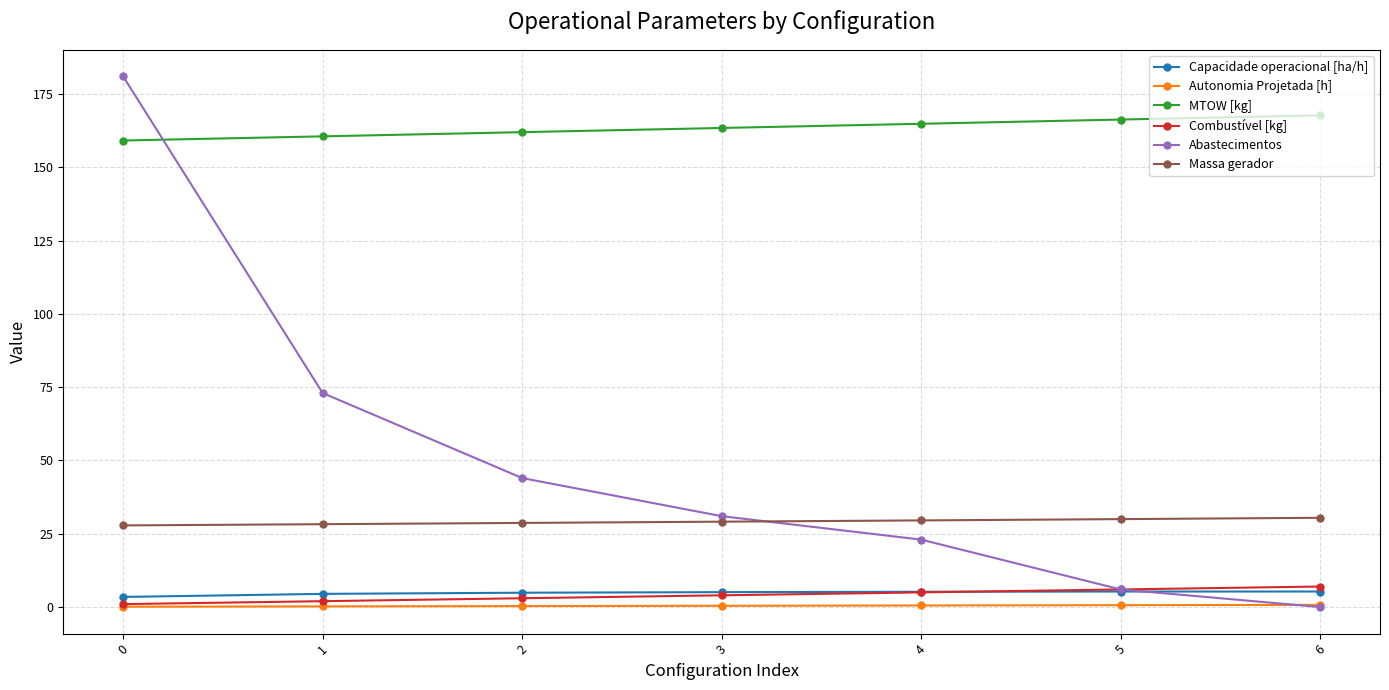

List the series in order of their peak value, lowest first.

Autonomia Projetada [h], Capacidade operacional [ha/h], Combustível [kg], Massa gerador, MTOW [kg], Abastecimentos